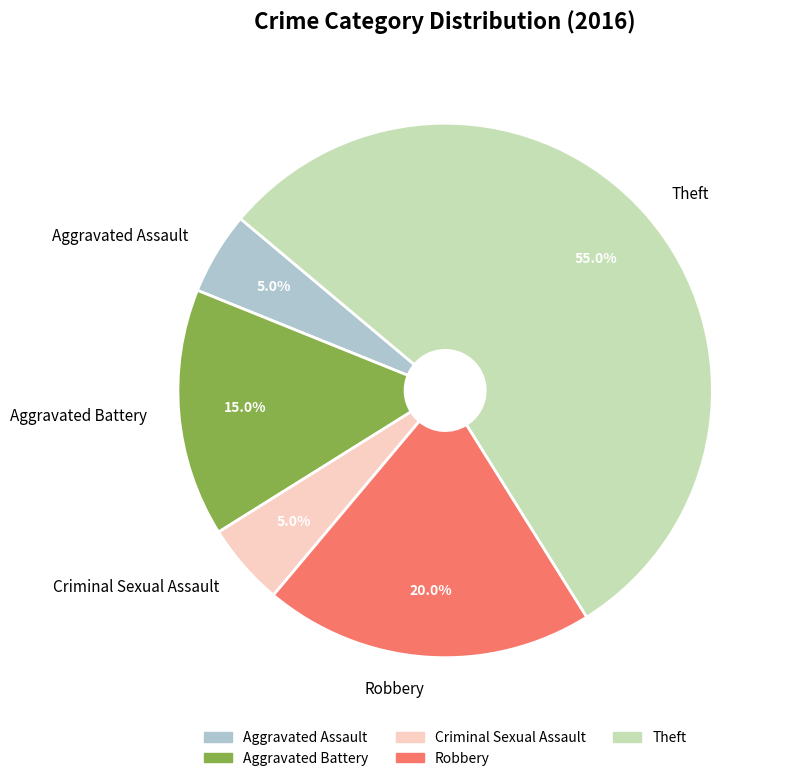

Which has a higher value, Criminal Sexual Assault or Robbery?

Robbery